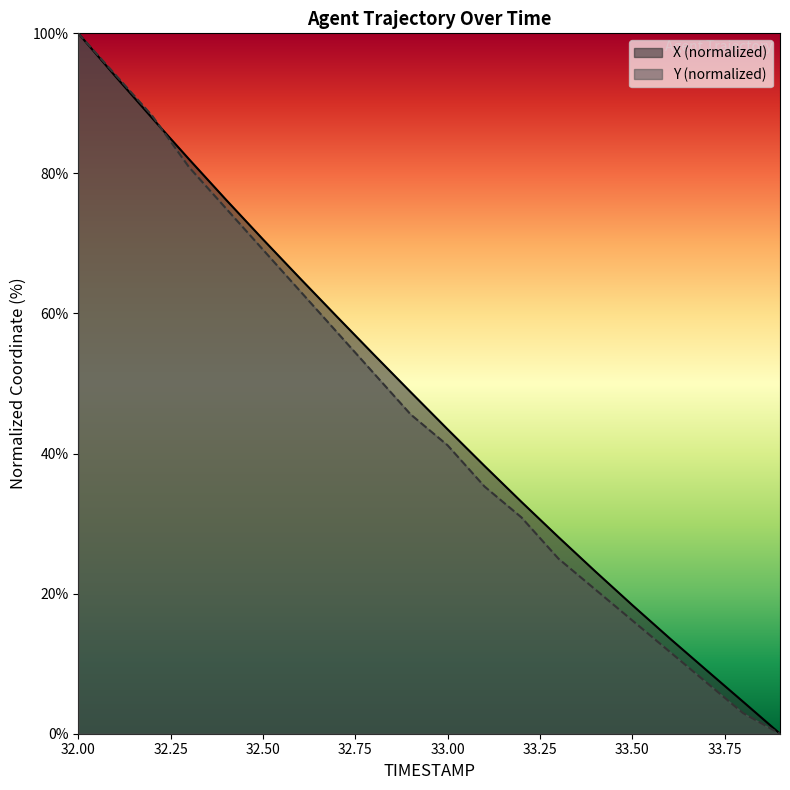

True or false: Y and X intersect in this chart.

True